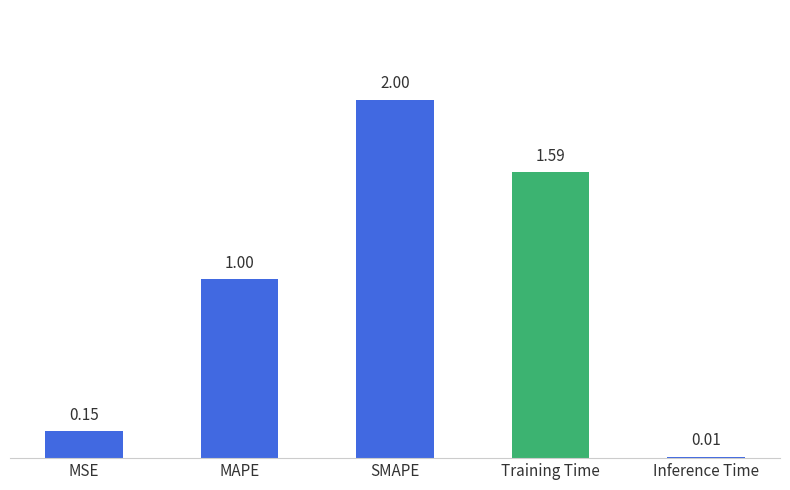

Where is the data nearest to the value 1?

MAPE